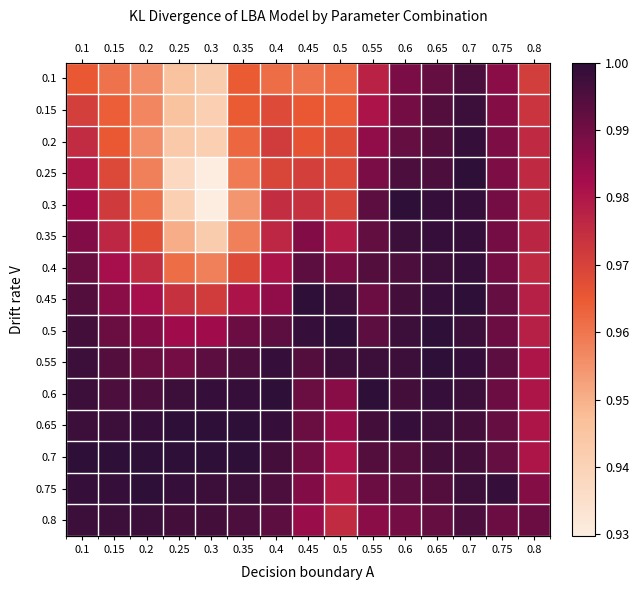

Is it true that 0.15 equals 0.5 at 0.55?

False